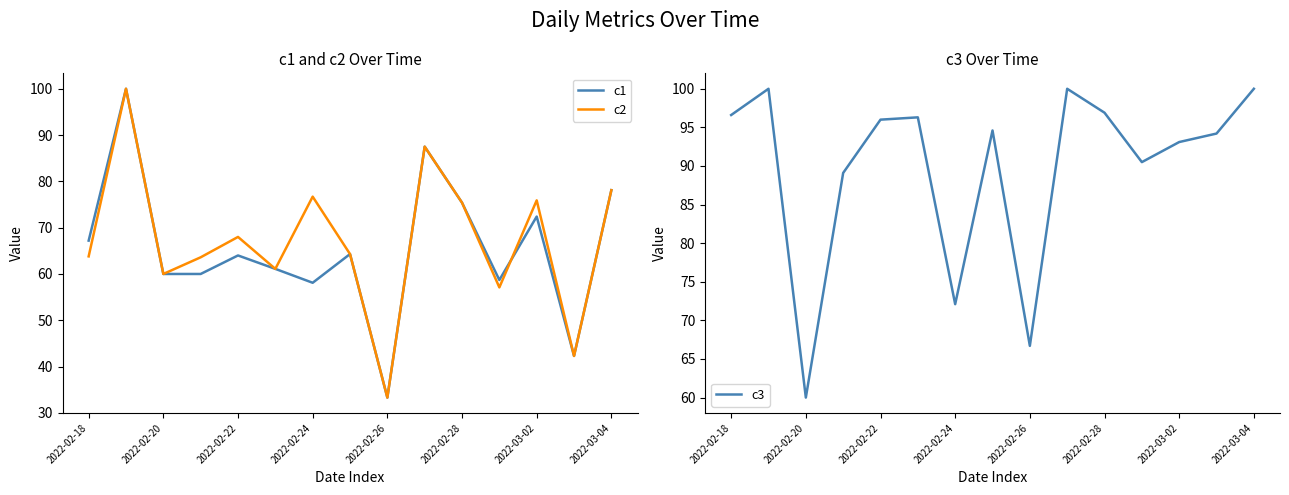

Reading right to left, transcribe all the data shown in this chart.

c1: 78.1	42.3	72.4	58.7	75.4	87.5	33.3	64.3	58.1	61.1	64.0	60.0	60.0	100.0	67.2
c2: 78.1	42.3	75.9	57.1	75.4	87.5	33.3	64.3	76.7	61.1	68.0	63.6	60.0	100.0	63.8
c3: 100.0	94.2	93.1	90.5	96.9	100.0	66.7	94.6	72.1	96.3	96.0	89.1	60.0	100.0	96.6